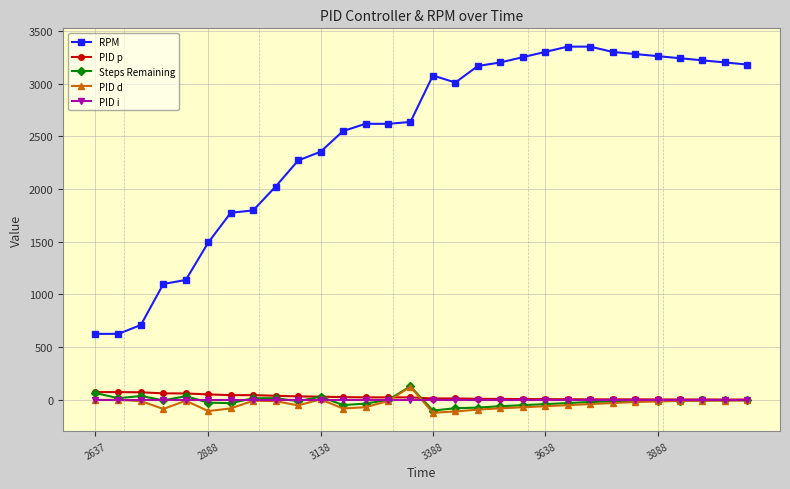

What is the difference between the maximum and minimum values in the Steps Remaining series?

229.0